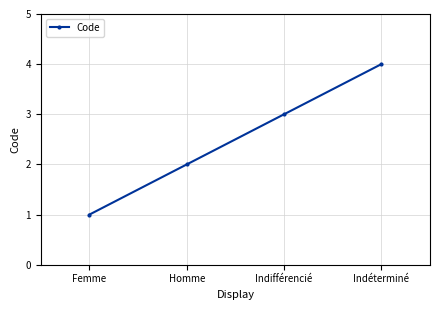

What value does the data have at Indifférencié?

3